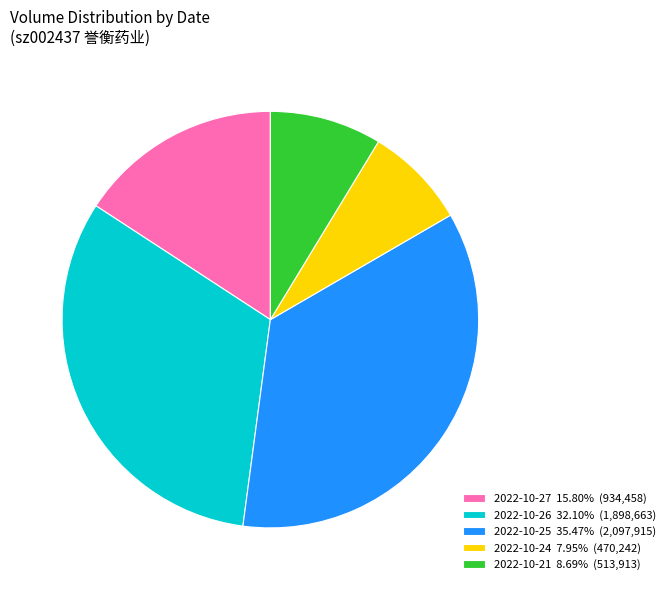

Is it true that 2022-10-25 is 49% of the pie?

False